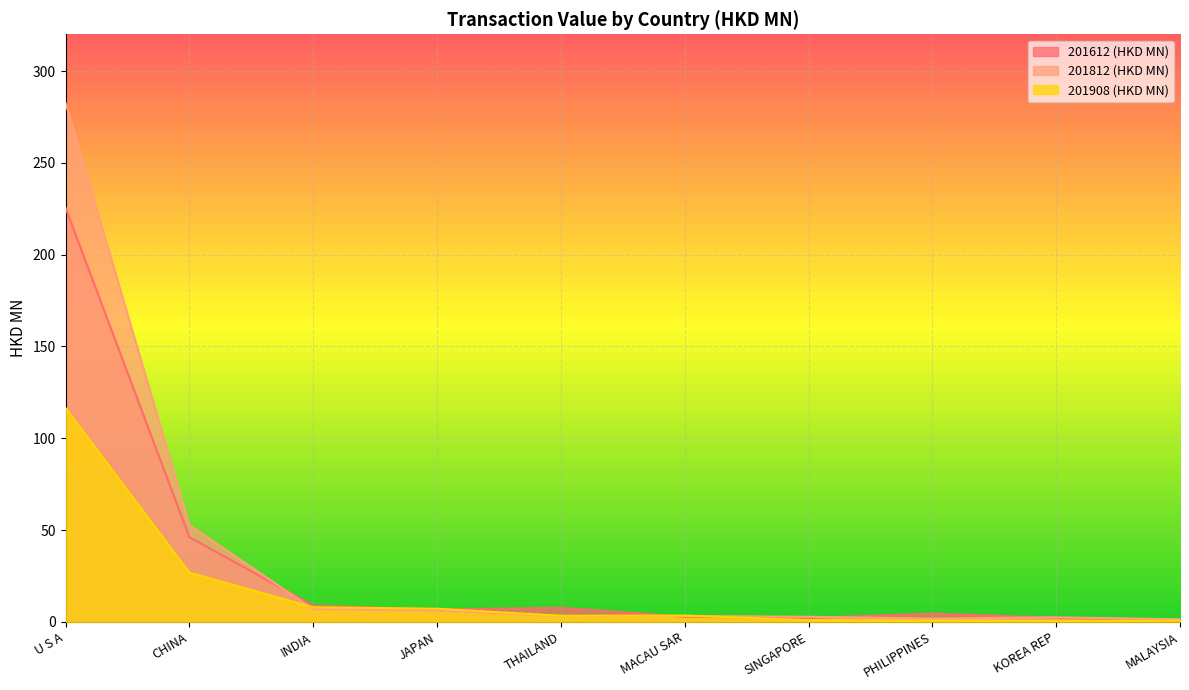

Reading left to right, transcribe all the data shown in this chart.

201612 (HKD MN): 225.5	46.2	8.9	6.8	7.7	2.9	2.1	4.5	2.3	0.7
201812 (HKD MN): 282.6	52.7	7.0	6.2	3.3	3.3	2.8	1.8	2.5	1.5
201908 (HKD MN): 116.5	26.9	8.0	7.2	3.4	3.5	1.0	0.8	0.6	0.7